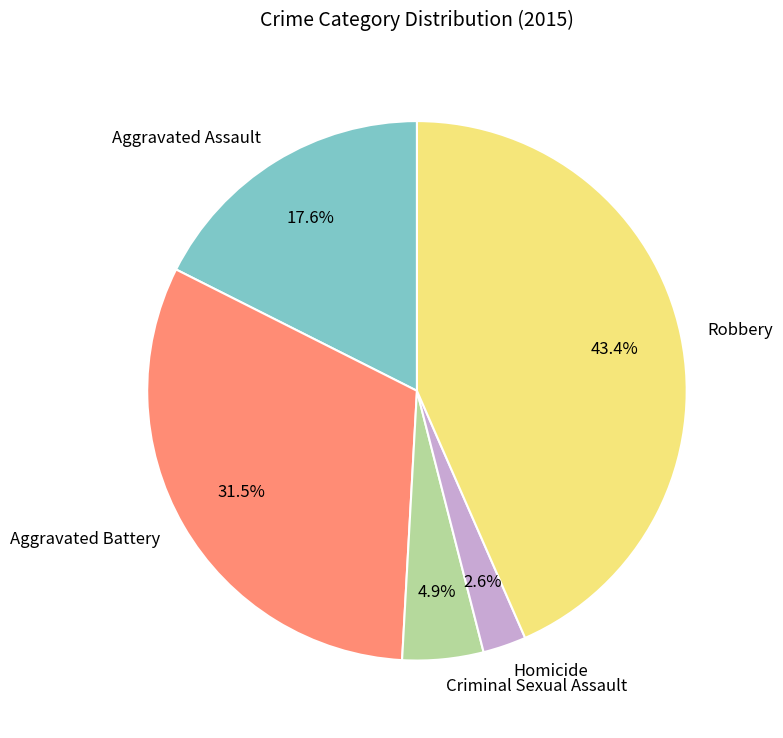

Which slice is the largest?

Robbery